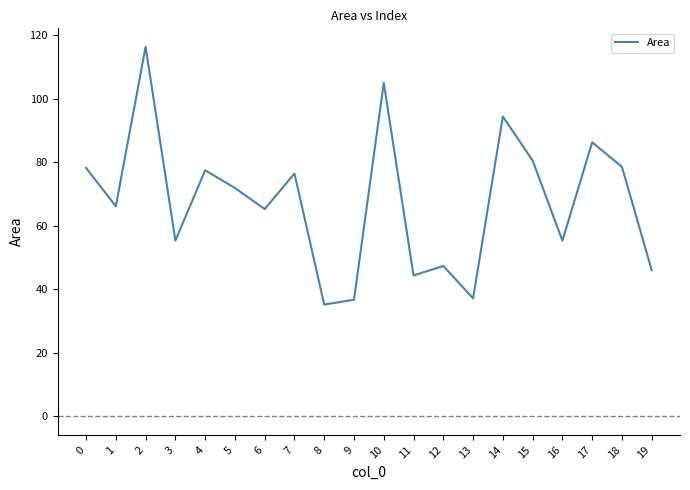

What is the approximate value at 10?

105.1